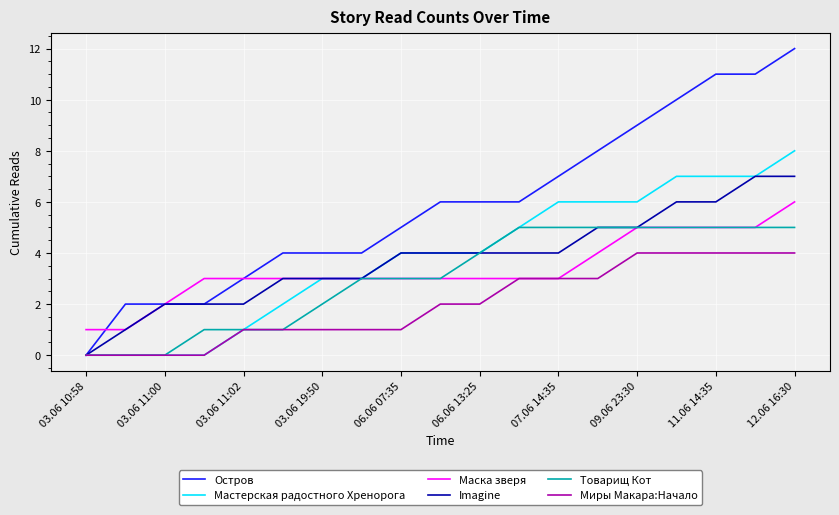

Does the chart have visible grid lines?

Yes